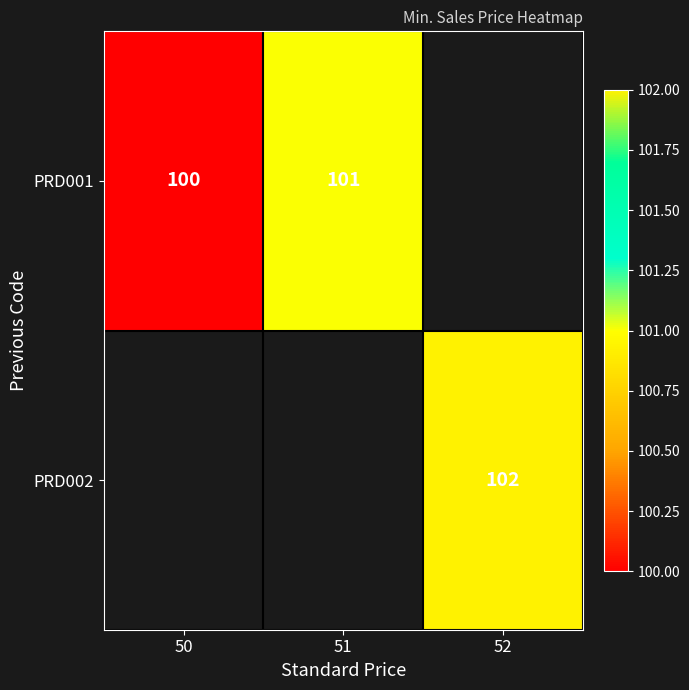

Which has a higher value, 51 or 50?

51